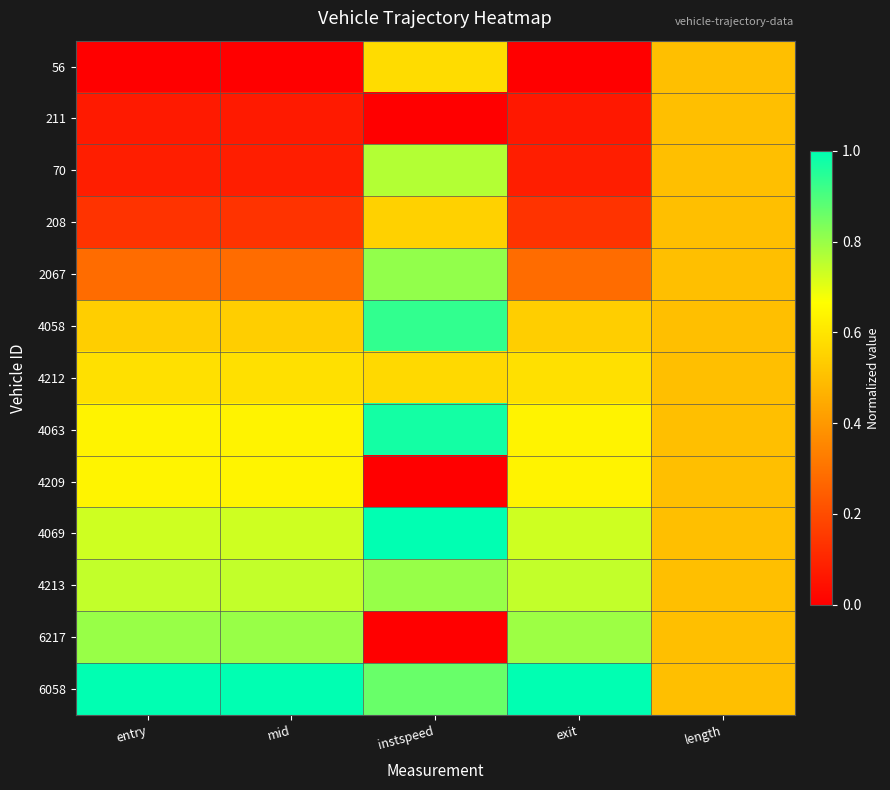

Reading left to right, what are all the values shown in this chart?

56: entry=0.0	mid=0.0	instspeed=0.6	exit=0.0	length=0.5
211: entry=0.1	mid=0.1	instspeed=0.0	exit=0.1	length=0.5
70: entry=0.1	mid=0.1	instspeed=0.8	exit=0.1	length=0.5
208: entry=0.1	mid=0.1	instspeed=0.5	exit=0.1	length=0.5
2067: entry=0.3	mid=0.3	instspeed=0.8	exit=0.3	length=0.5
4058: entry=0.5	mid=0.5	instspeed=0.9	exit=0.5	length=0.5
4212: entry=0.6	mid=0.6	instspeed=0.6	exit=0.6	length=0.5
4063: entry=0.6	mid=0.6	instspeed=1.0	exit=0.6	length=0.5
4209: entry=0.6	mid=0.6	instspeed=0.0	exit=0.6	length=0.5
4069: entry=0.7	mid=0.7	instspeed=1.0	exit=0.7	length=0.5
4213: entry=0.7	mid=0.7	instspeed=0.8	exit=0.7	length=0.5
6217: entry=0.8	mid=0.8	instspeed=0.0	exit=0.8	length=0.5
6058: entry=1.0	mid=1.0	instspeed=0.9	exit=1.0	length=0.5